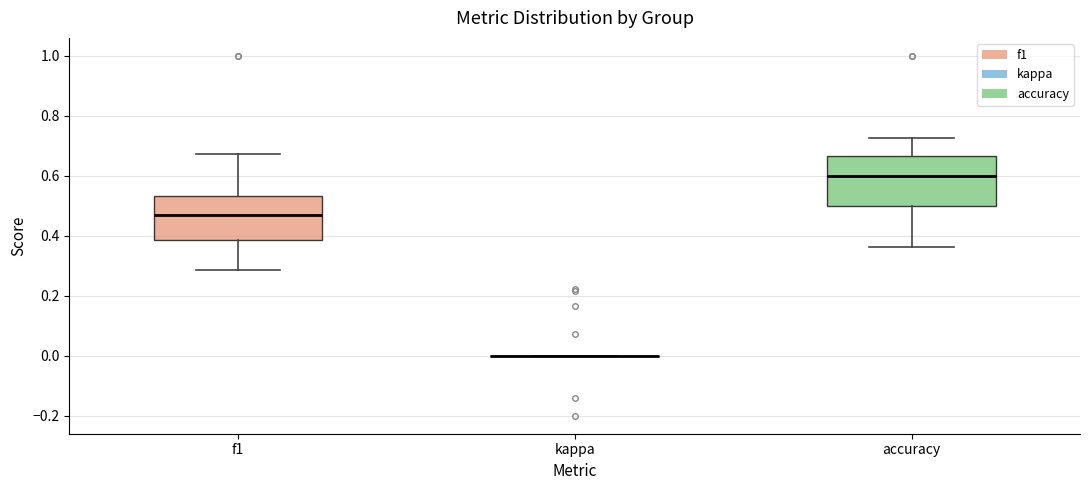

Reading left to right, read every box against the y-axis: the position of its median line, the range the box covers, and the ends of its whiskers. The values are not printed on the chart, so give them approximately, as read against the axis.

f1: median 0.46, box 0.38 to 0.54, whiskers 0.28 to 0.68
kappa: box collapsed to a line at 0.00, whiskers 0.00 to 0.00
accuracy: median 0.60, box 0.50 to 0.66, whiskers 0.36 to 0.72